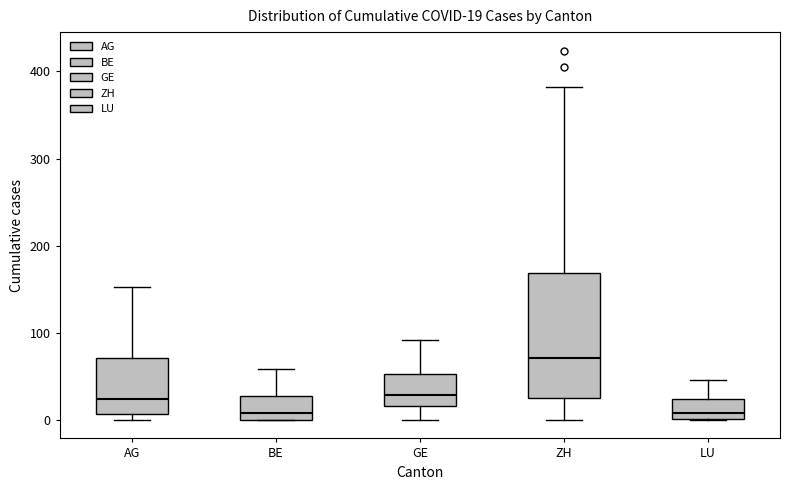

Which box is the tallest, from its lower edge to its upper edge?

ZH